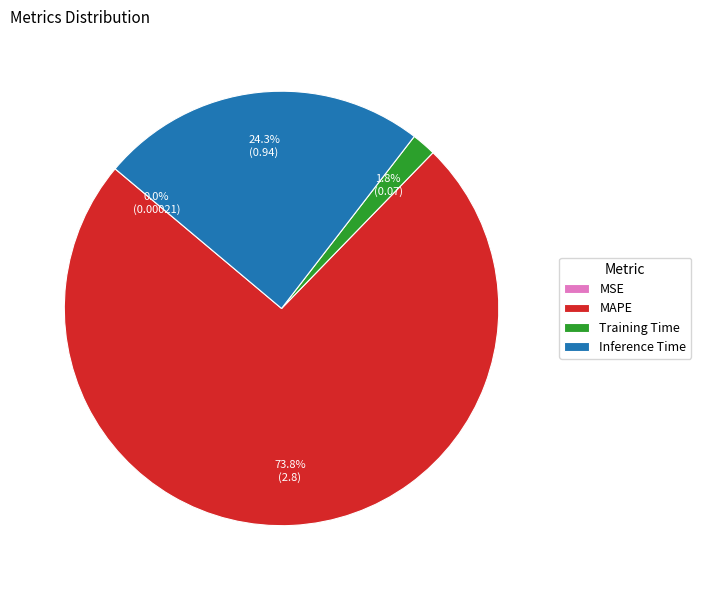

Which category accounts for the majority?

MAPE